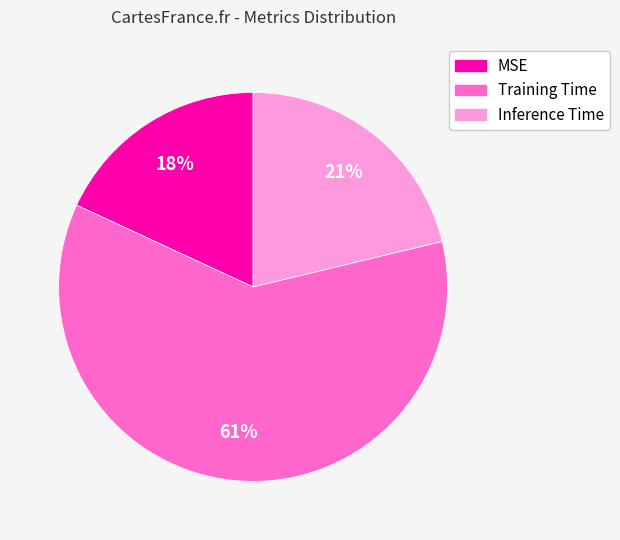

To the nearest percent, what is the difference between the largest and smallest slice percentages?

43%